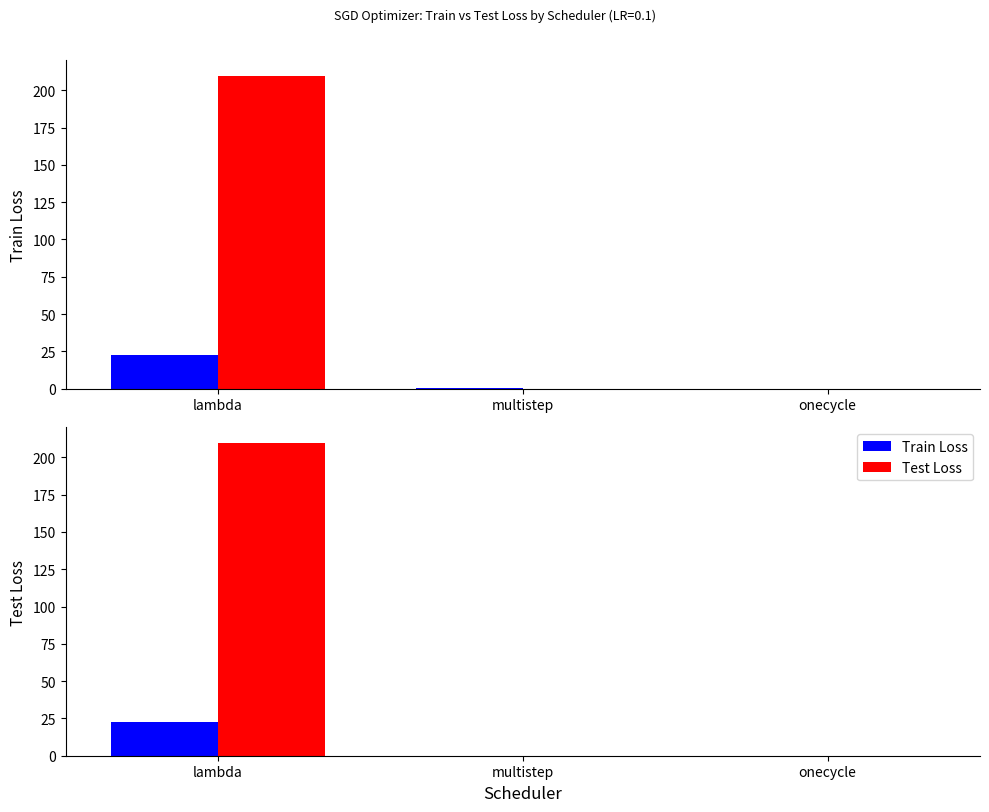

What is the value of the Test Loss bar at the 2nd from the left?

0.1